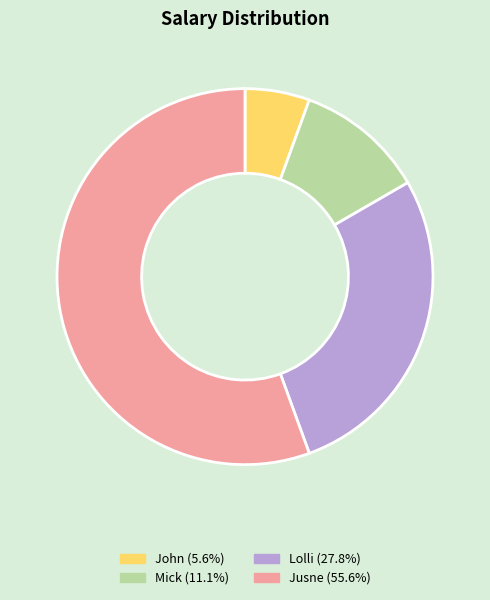

Do Jusne and Lolli together represent more than half of the pie?

Yes